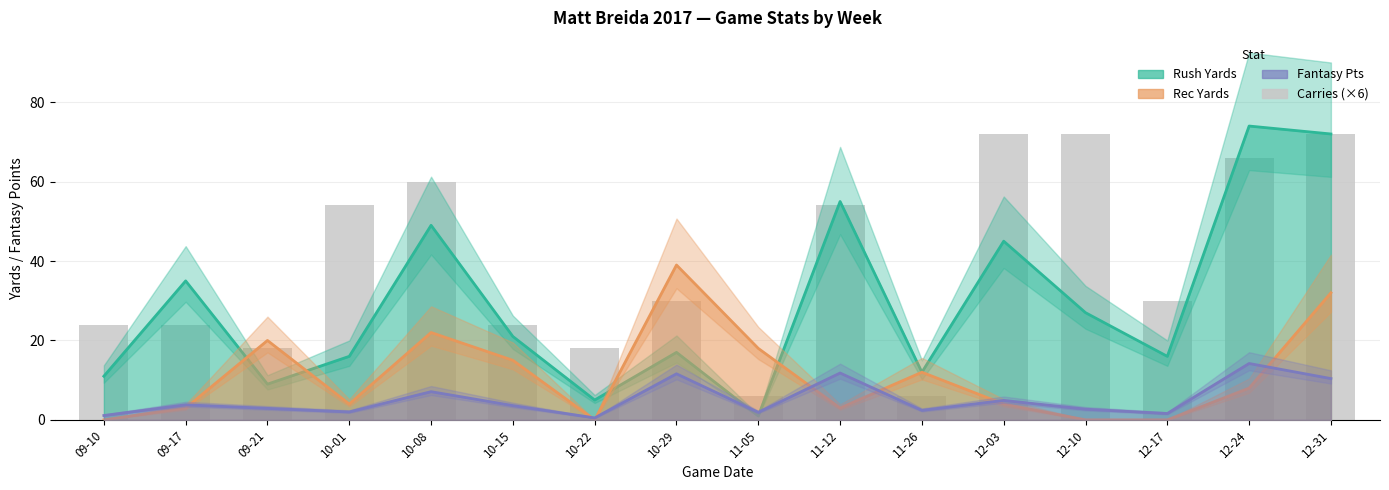

The value at 10-08 is 15. True or false?

False